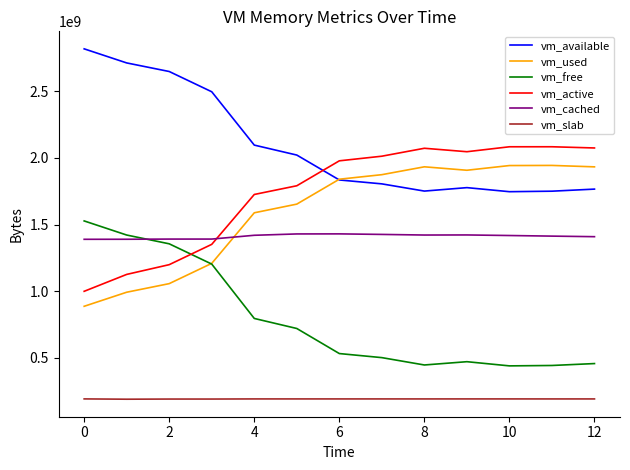

Does the chart display data point markers on the line(s)?

No